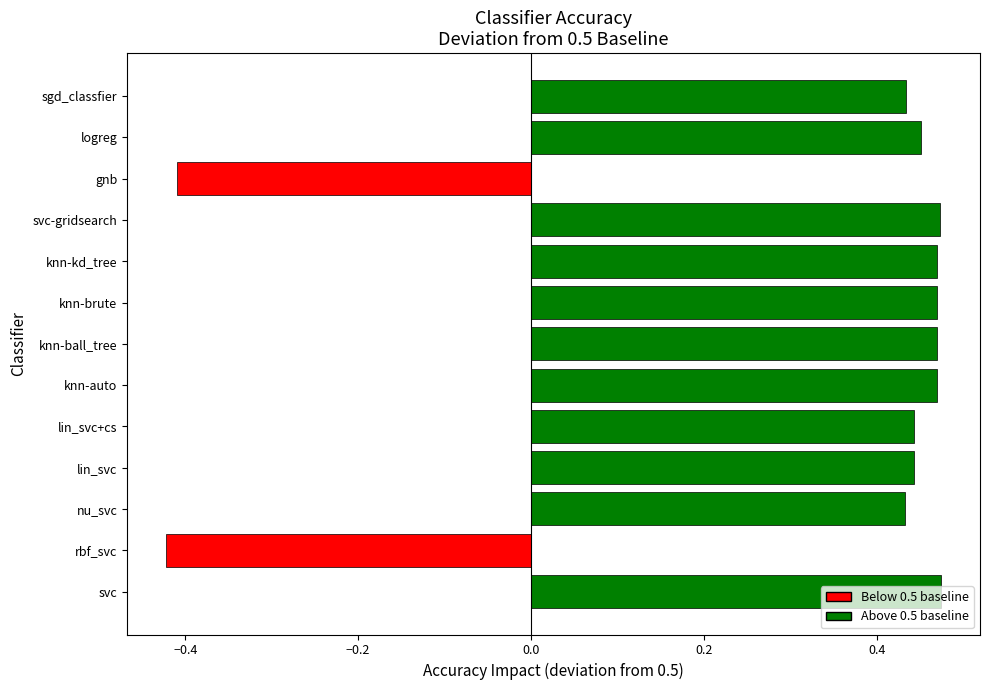

What is the difference between the maximum and second lowest values?

0.9